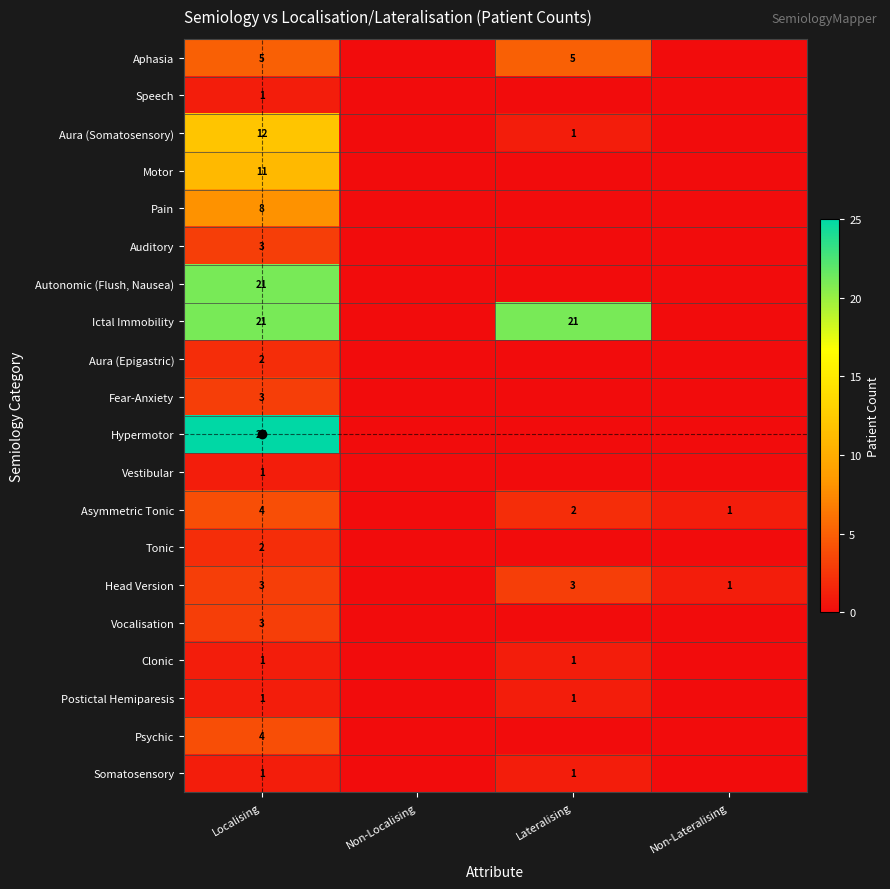

The value of Pain at Localising is 3. True or false?

False